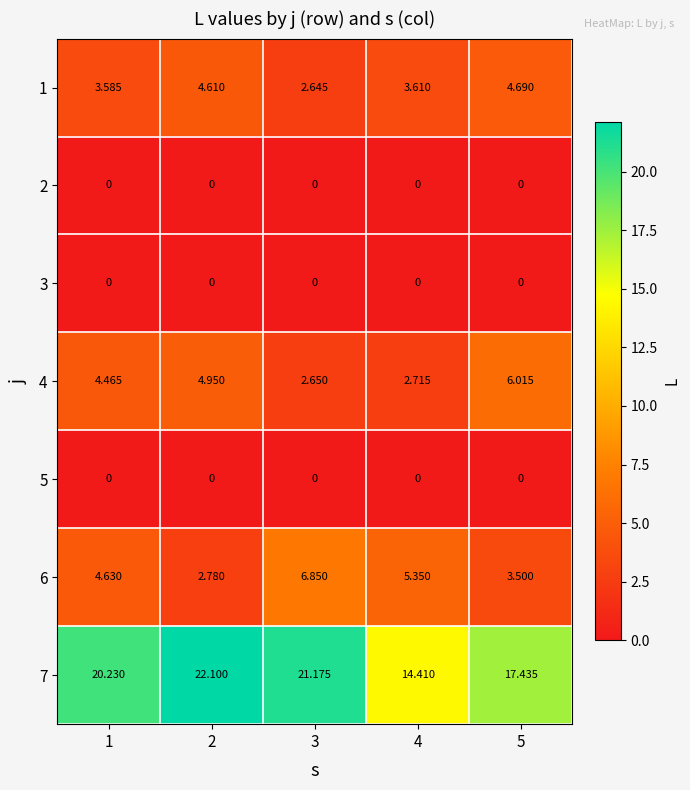

Is the value of 7 at 1 greater than the value of 4 at 4?

Yes